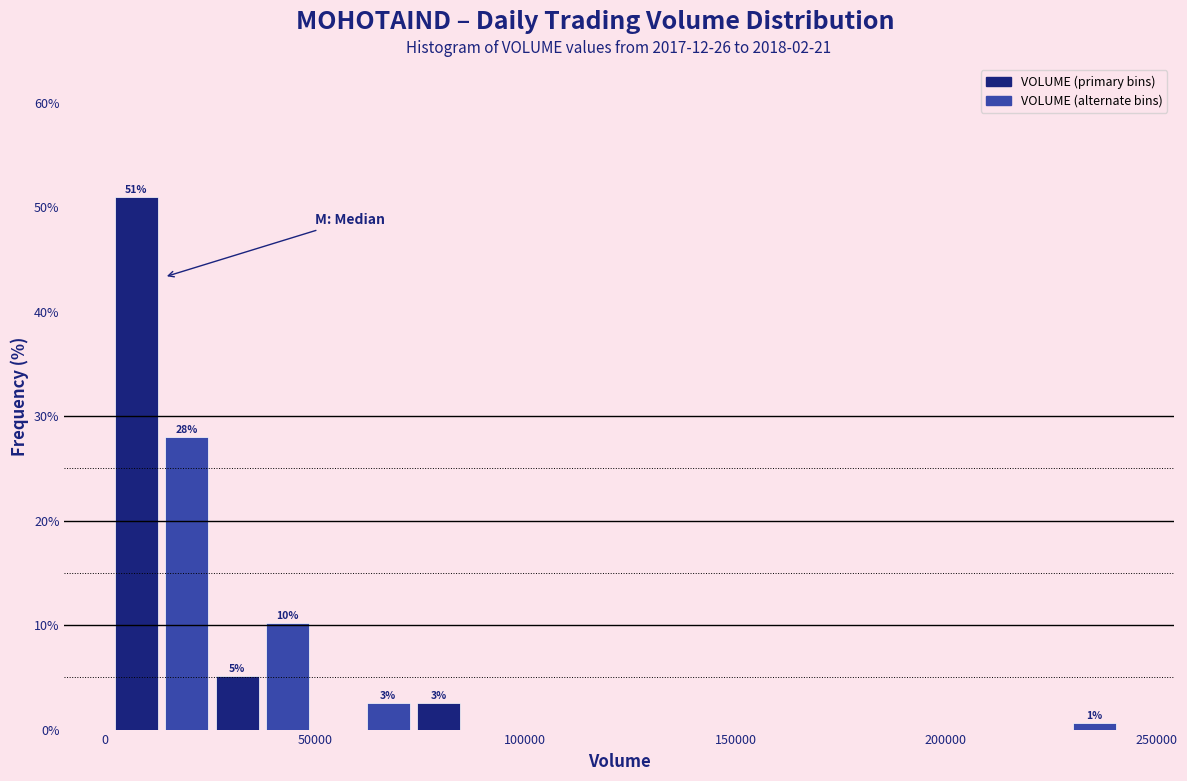

Around what value on the x-axis is the tallest bar? Give the approximate position of its centre, as read against the axis.

10000